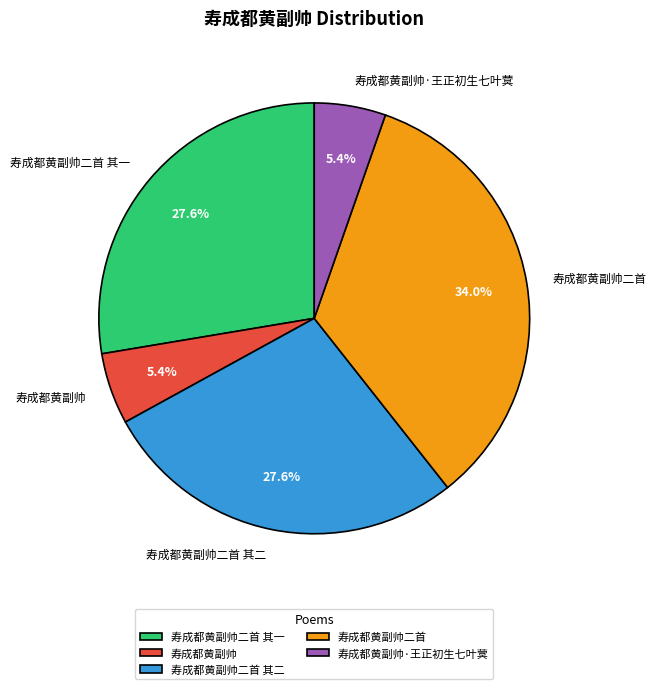

Does any single category account for the majority?

No